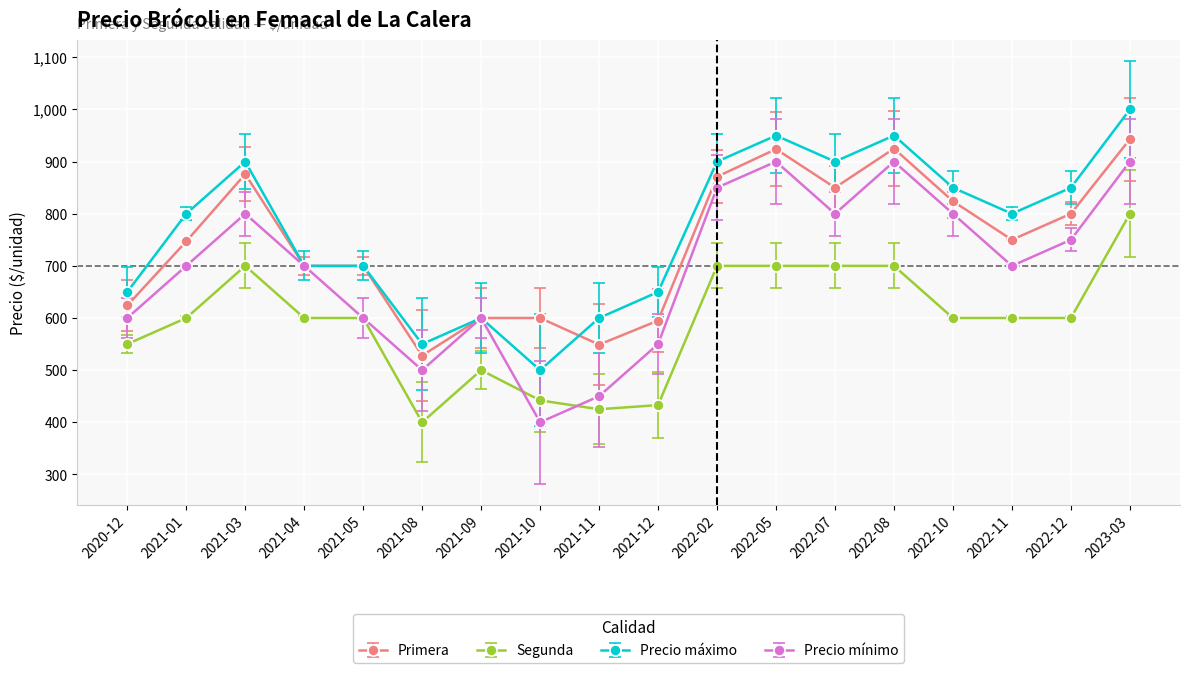

What is the label of the 17th point from the left?

2022-12